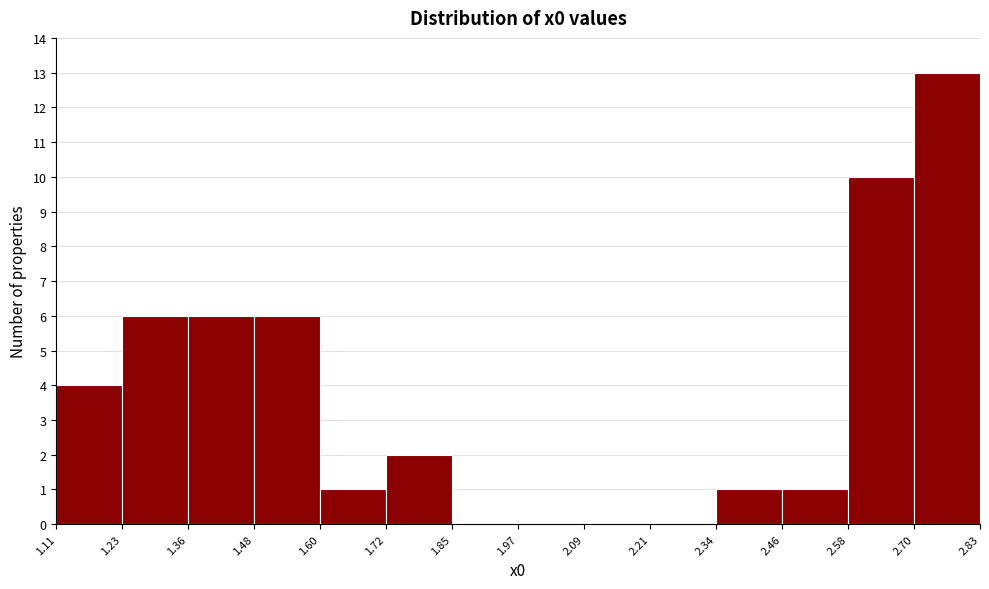

Reading left to right, list every bar in this chart as the range it spans on the x-axis followed by its height. The values are not printed on the chart, so give them approximately, as read against the axis.

1.11 to 1.23: 4
1.23 to 1.36: 6
1.36 to 1.48: 6
1.48 to 1.60: 6
1.60 to 1.72: 1
1.72 to 1.85: 2
1.85 to 1.97: 0
1.97 to 2.09: 0
2.09 to 2.21: 0
2.21 to 2.34: 0
2.34 to 2.46: 1
2.46 to 2.58: 1
2.58 to 2.70: 10
2.70 to 2.83: 13